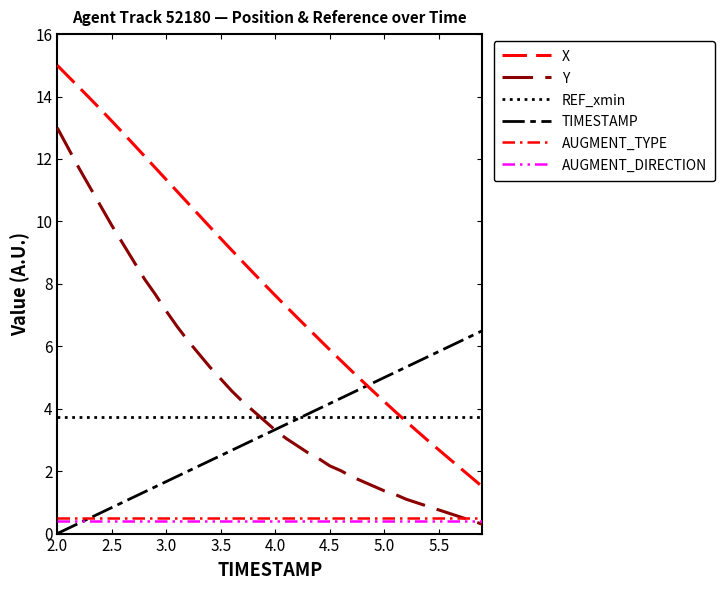

How many lines are shown in the chart?

6